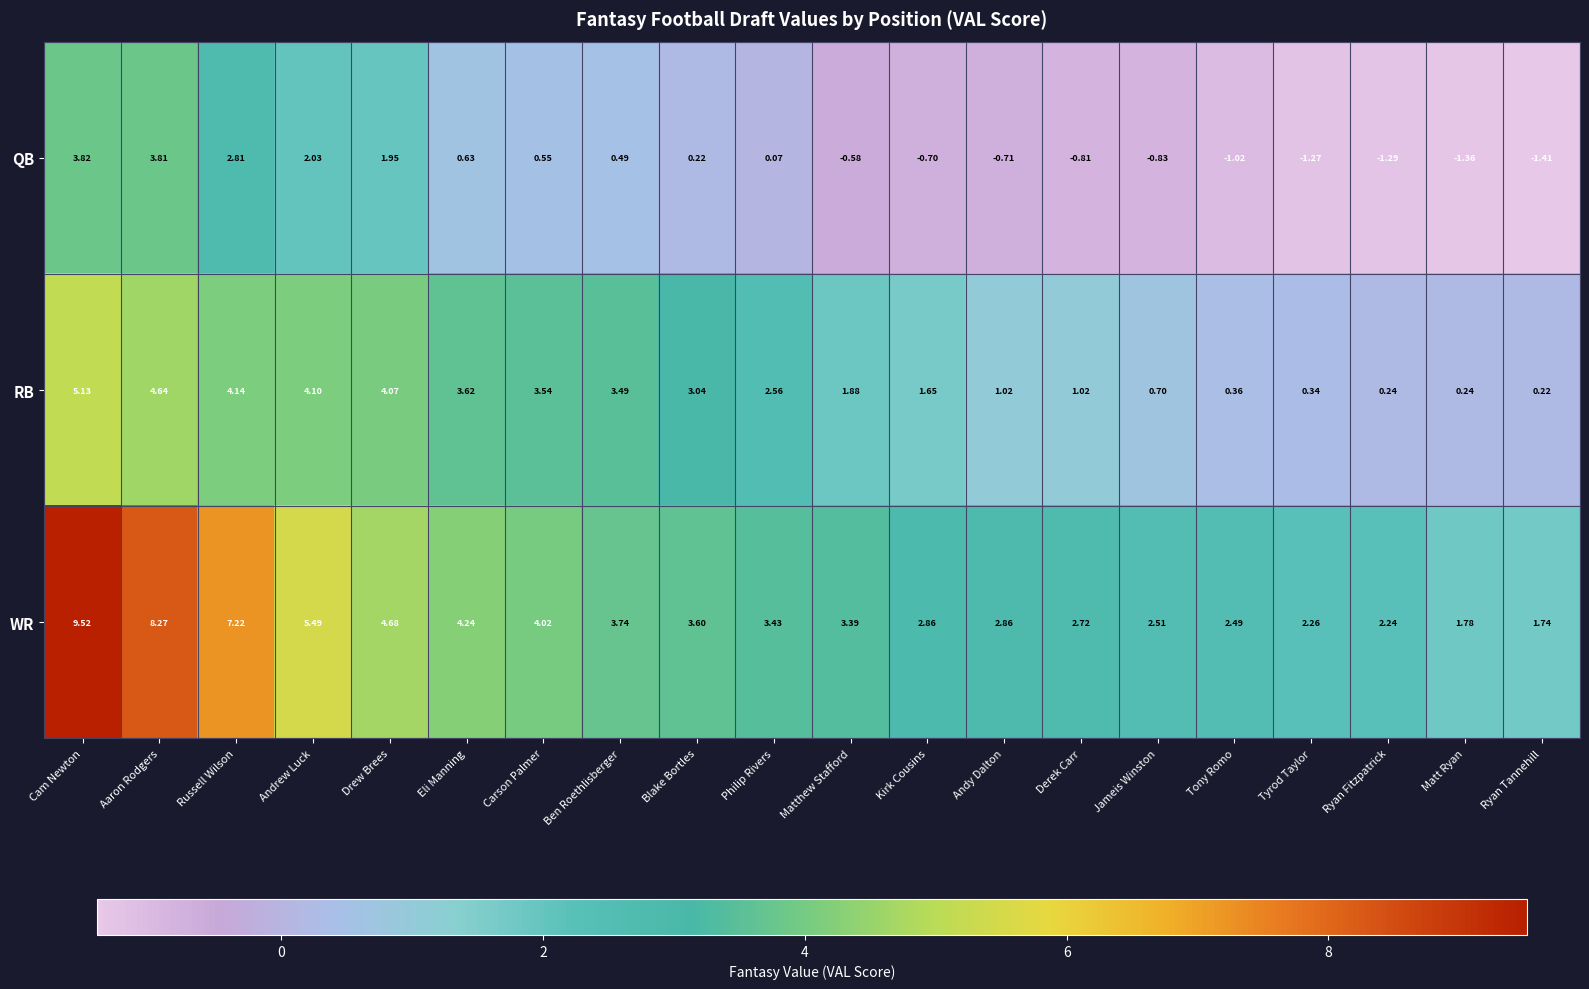

At which label is RB closest to 2?

Matthew Stafford